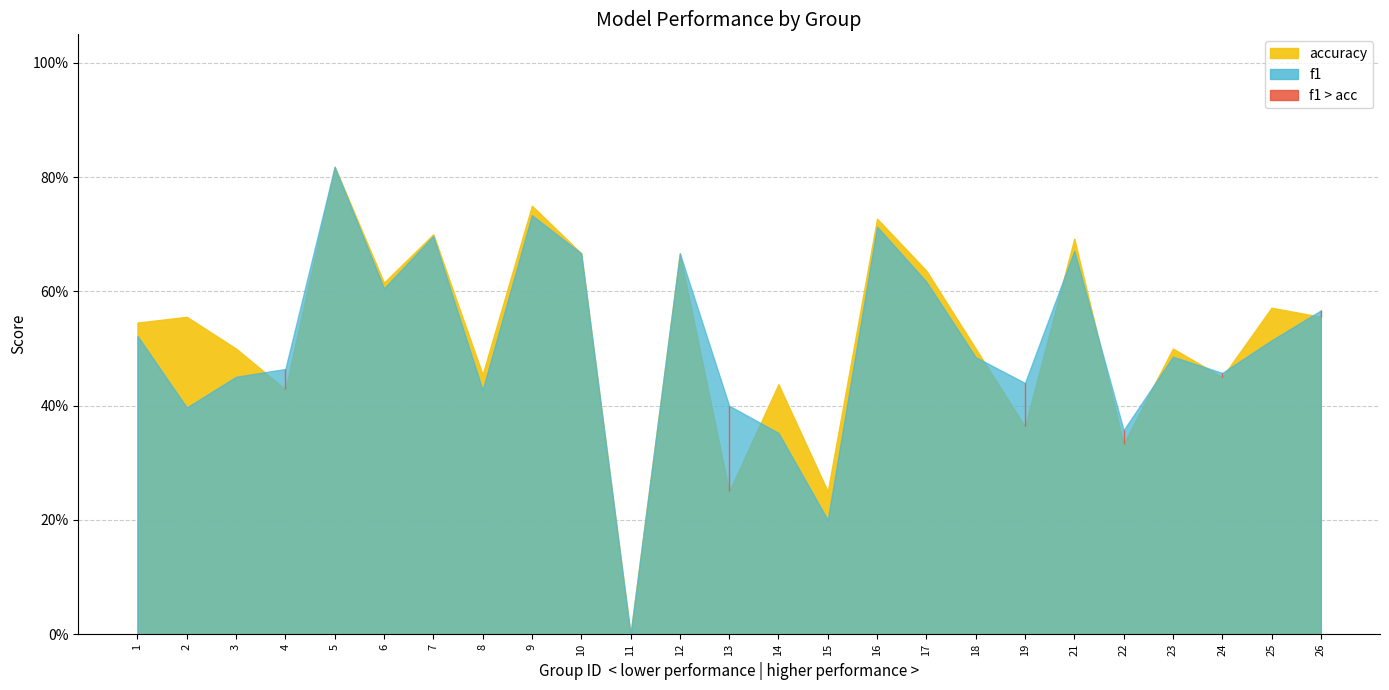

What is the value of the accuracy point at the 20th from the left?

0.7